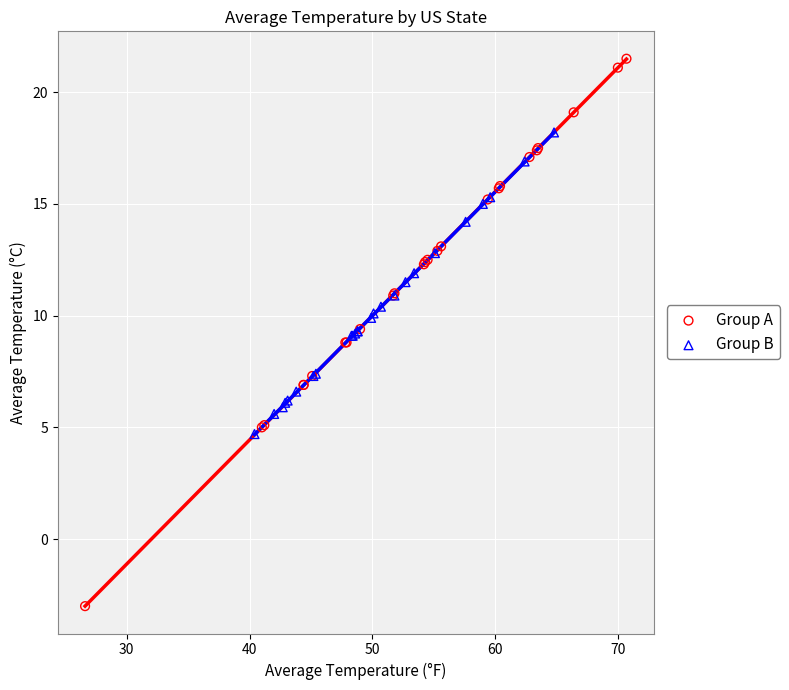

Which series has the largest Y range (max minus min)?

Group A